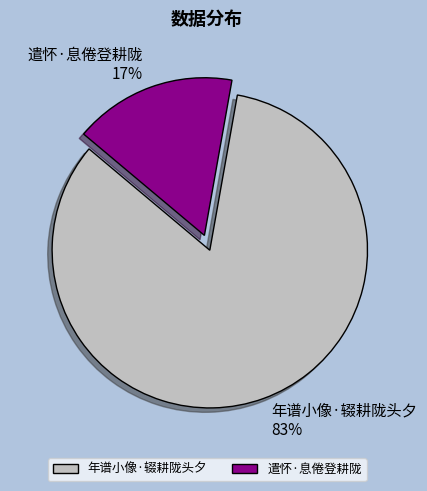

Between 遣怀·息倦登耕陇 and 年谱小像·辍耕陇头夕, which is larger?

年谱小像·辍耕陇头夕